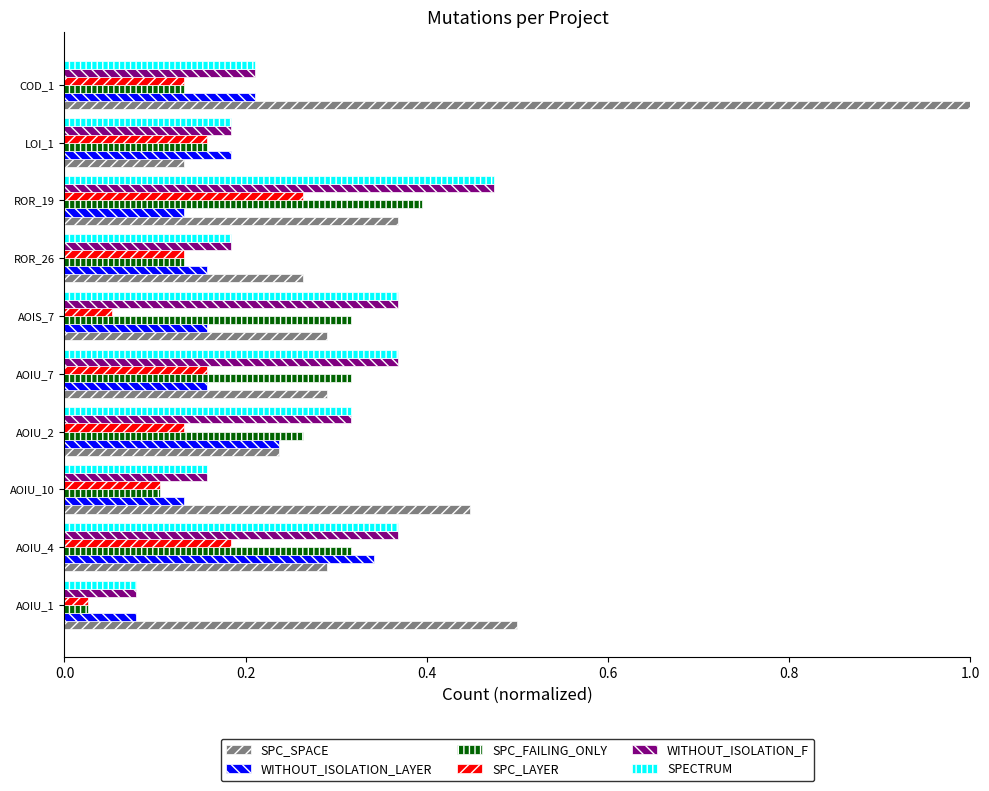

What are all the series names shown in the legend?

SPC_SPACE, WITHOUT_ISOLATION_LAYER, SPC_FAILING_ONLY, SPC_LAYER, WITHOUT_ISOLATION_F, SPECTRUM